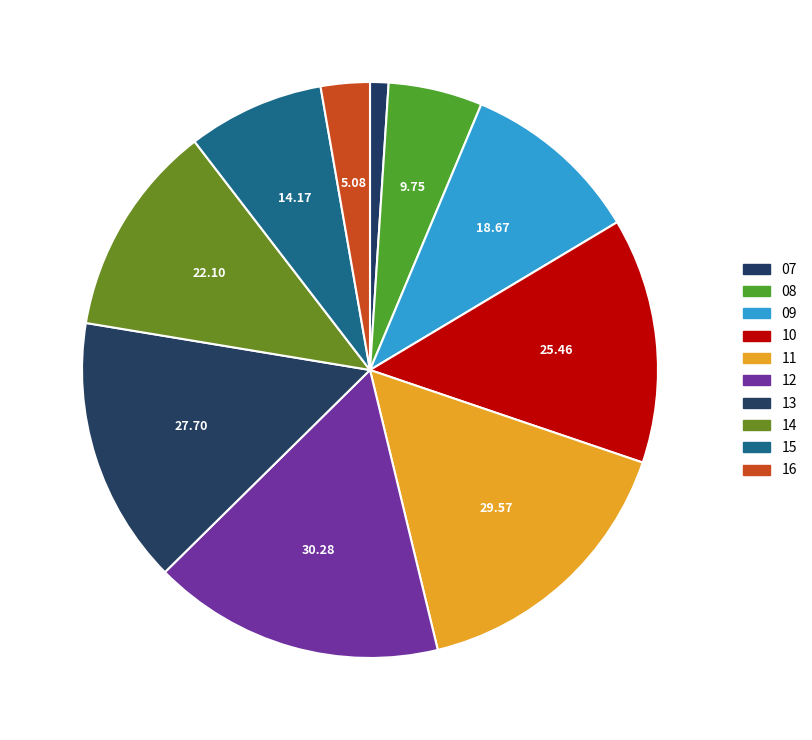

To the nearest percent, what is the combined percentage of 10 and 15?

21%